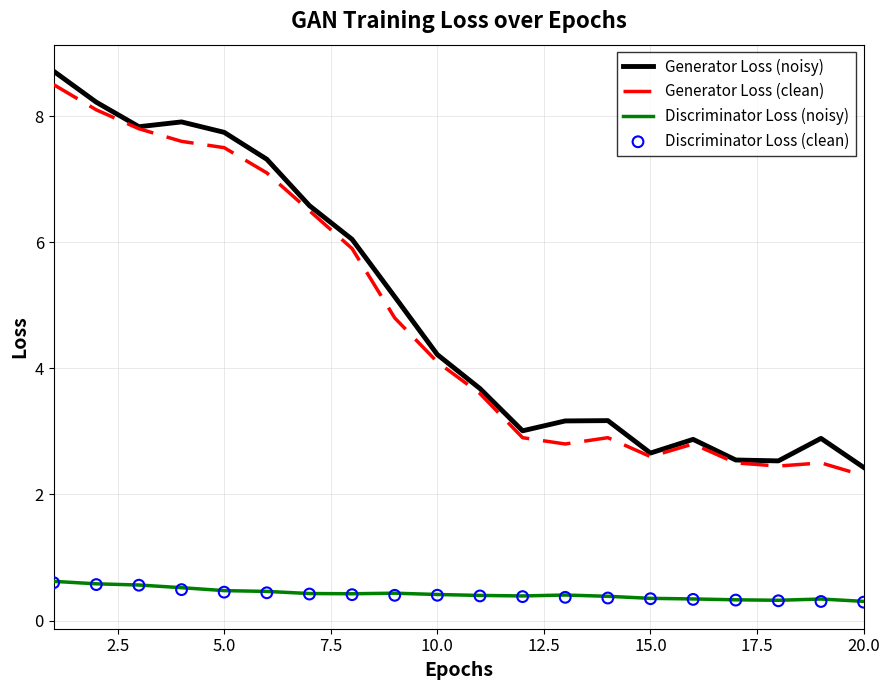

True or false: Generator Loss (noisy) and Discriminator Loss (noisy) intersect in this chart.

False